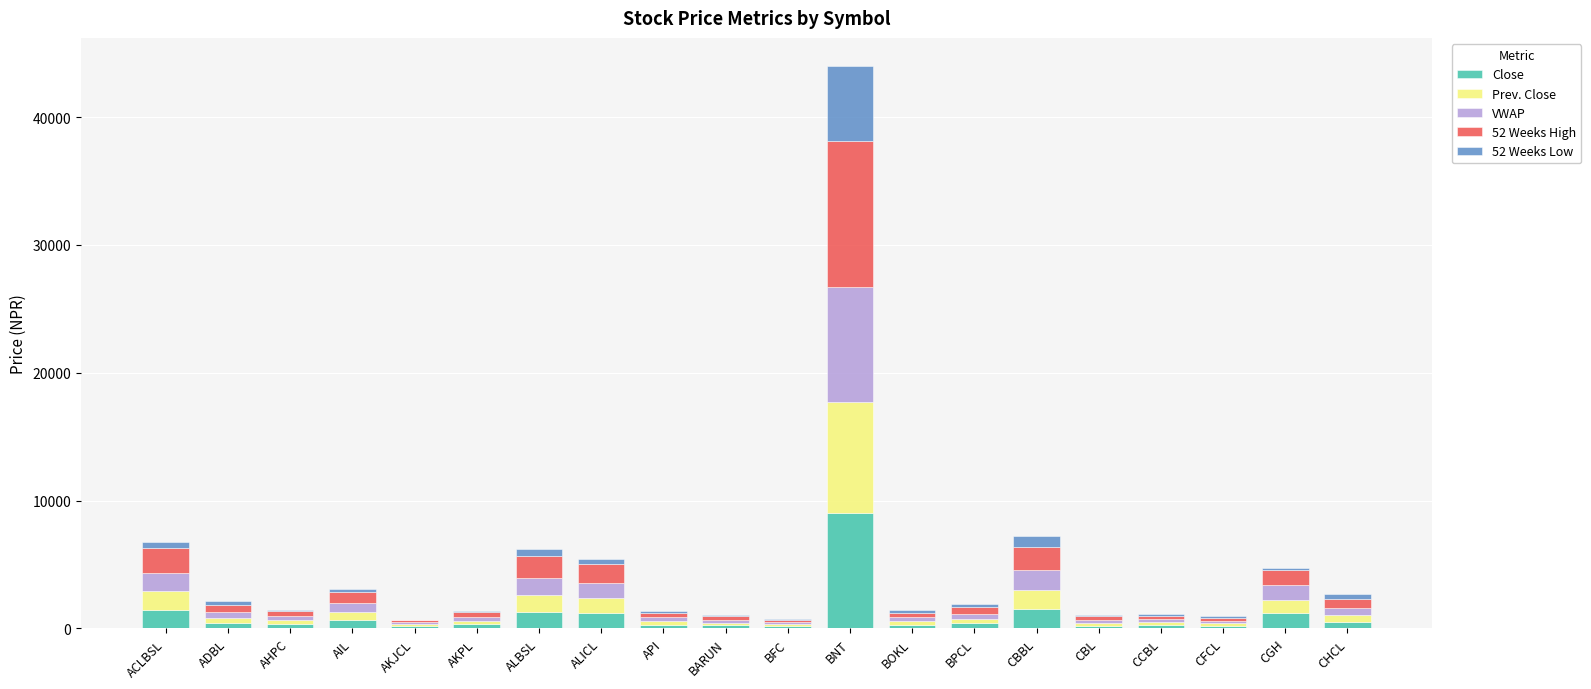

At which category is the sum across all series the highest?

BNT